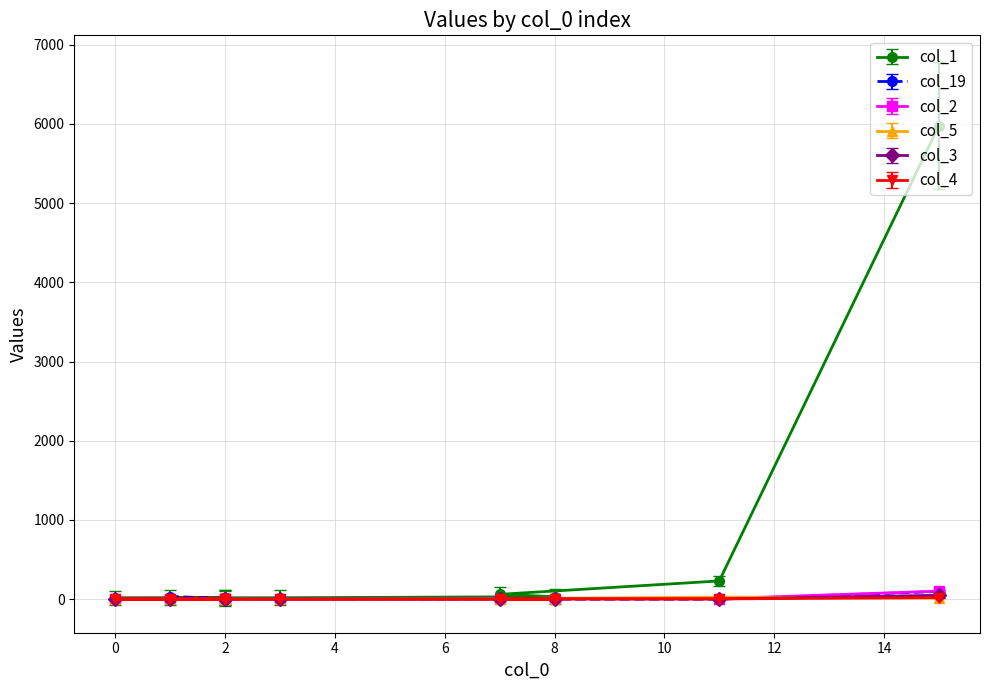

Which series ends up on top after the final intersection of col_2 and col_5?

col_2